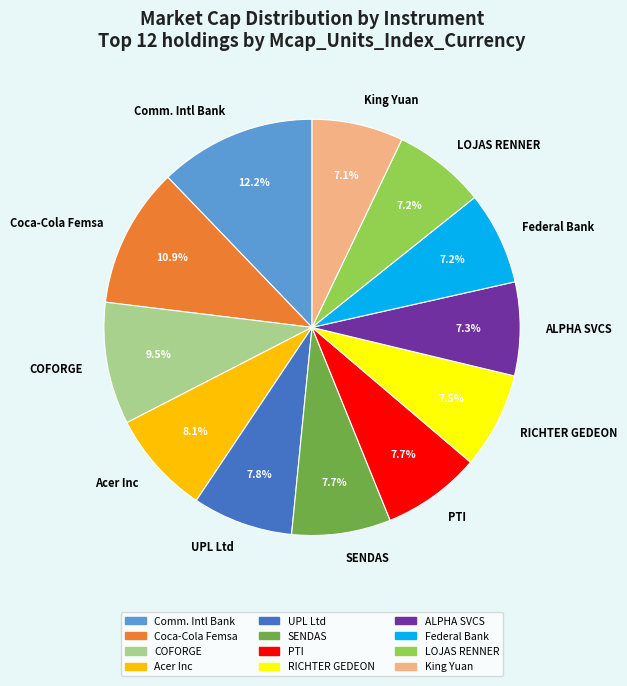

Does Acer Inc represent more than half of the total?

No